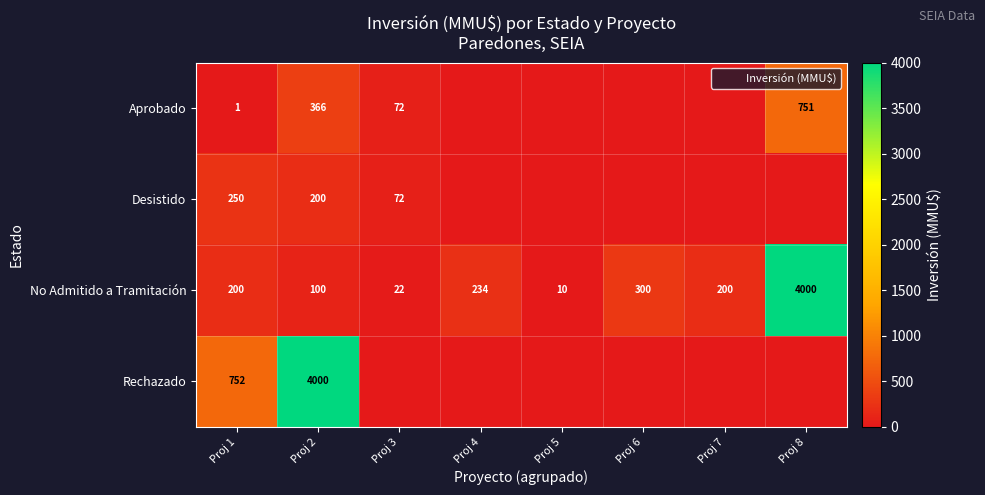

List the series in order of their peak value, lowest first.

Desistido, Aprobado, No Admitido a Tramitación, Rechazado